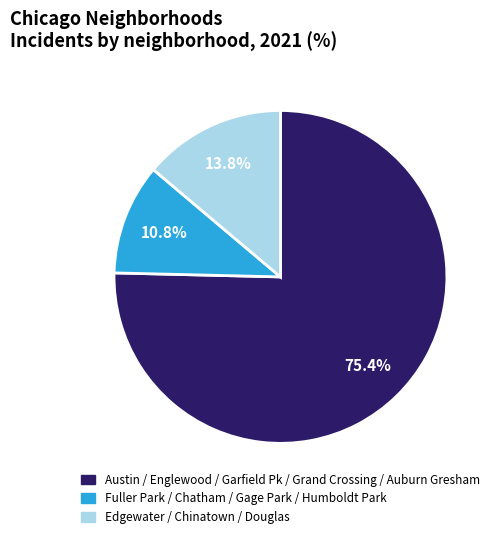

How many segments does this pie chart have?

3